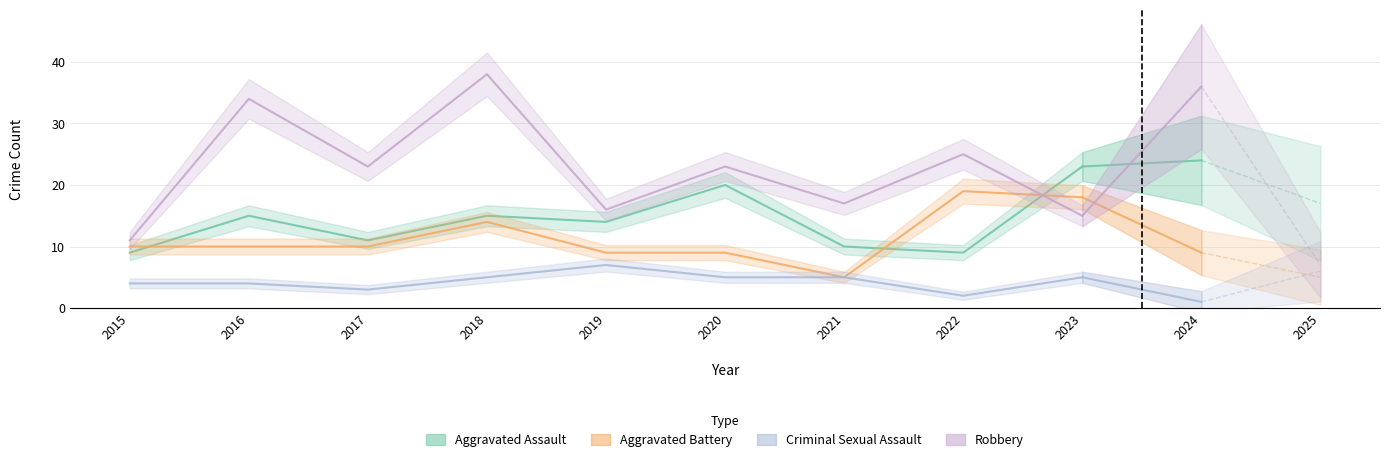

At which label is Robbery closest to 24?

2017